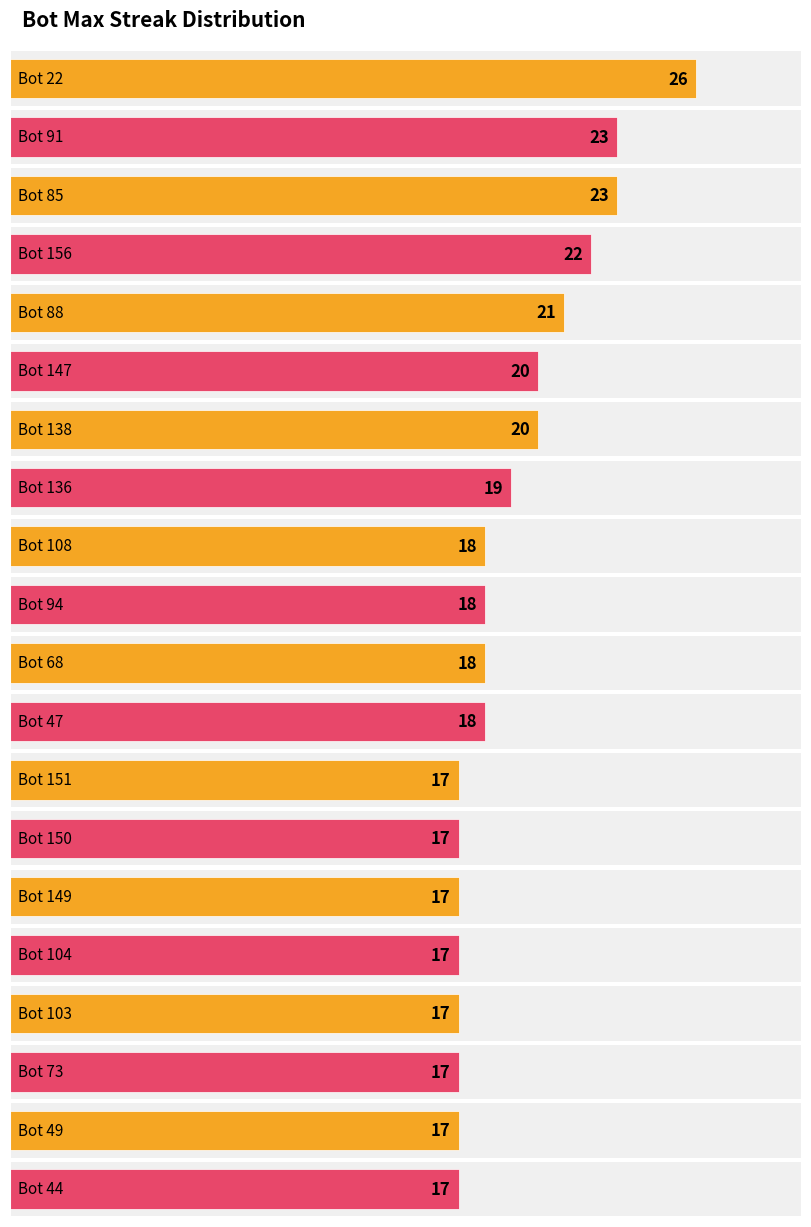

List the labels in order of value, largest first.

Bot 22, Bot 91, Bot 85, Bot 156, Bot 88, Bot 147, Bot 138, Bot 136, Bot 108, Bot 94, Bot 68, Bot 47, Bot 151, Bot 150, Bot 149, Bot 104, Bot 103, Bot 73, Bot 49, Bot 44